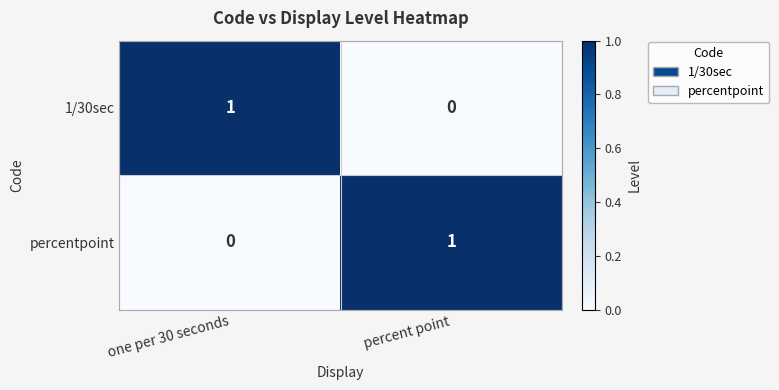

Rank the categories by 1/30sec value from lowest to highest.

percent point, one per 30 seconds